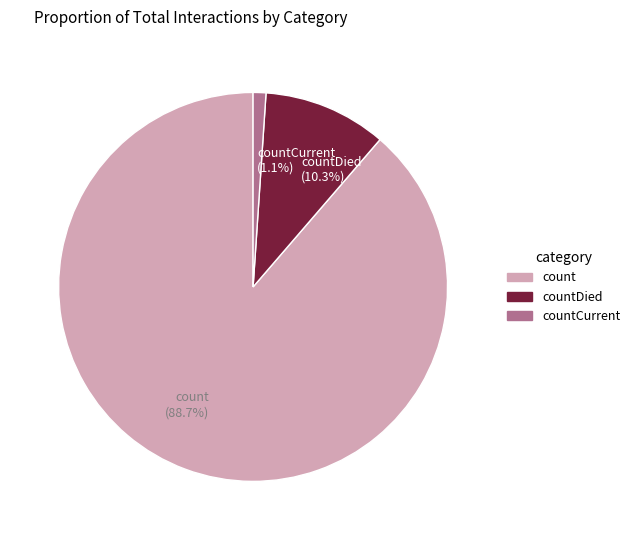

What percentage do countDied and count together represent?

98.9%